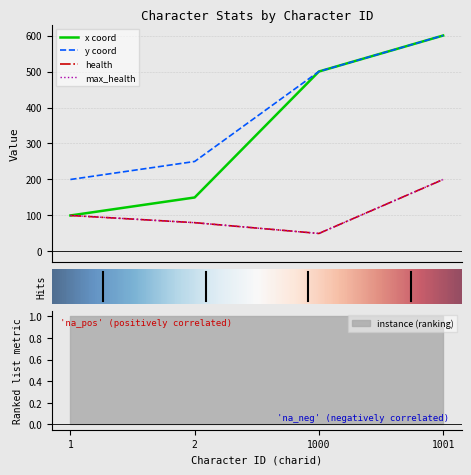

List the series in order of their peak value, highest first.

x, y, health, max_health